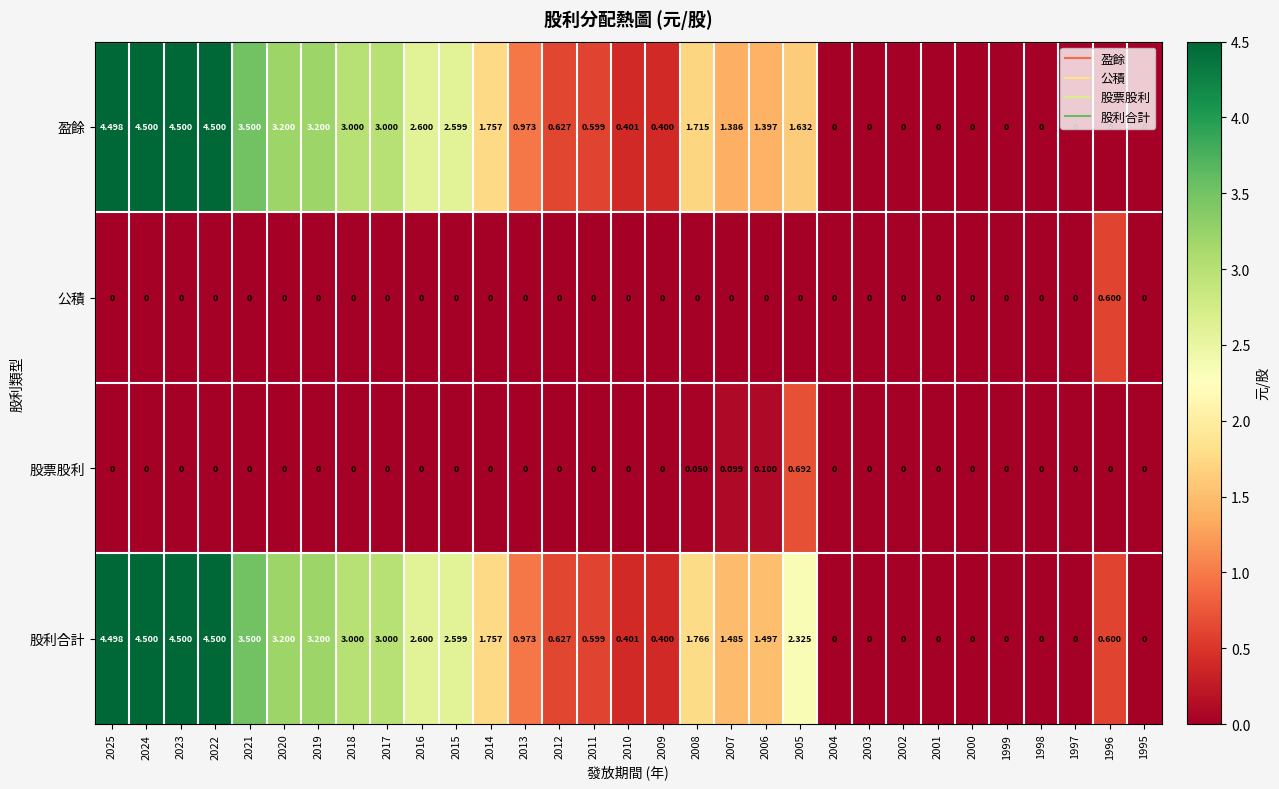

Is the value of 股票股利 at 2000 greater than the value of 盈餘 at 2018?

No